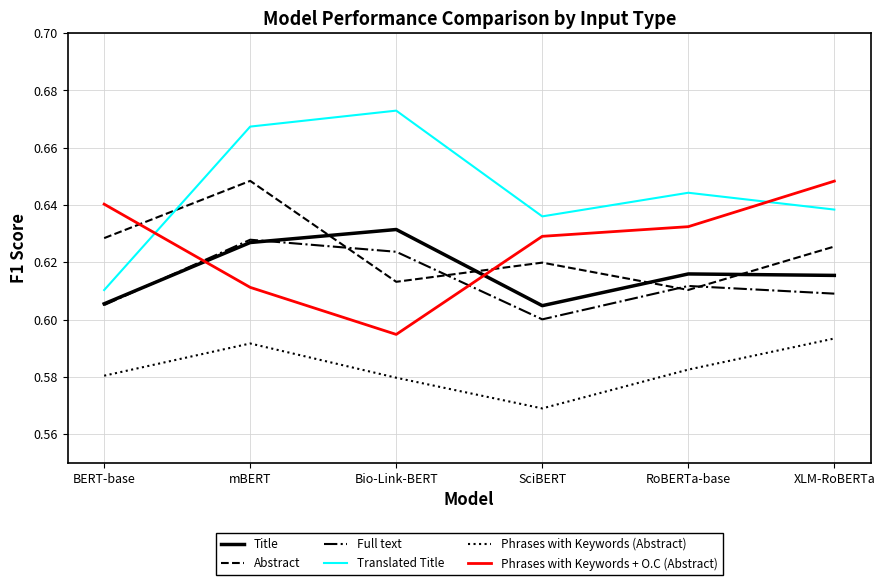

Where is the first local minimum for Phrases with Keywords (Abstract)?

SciBERT